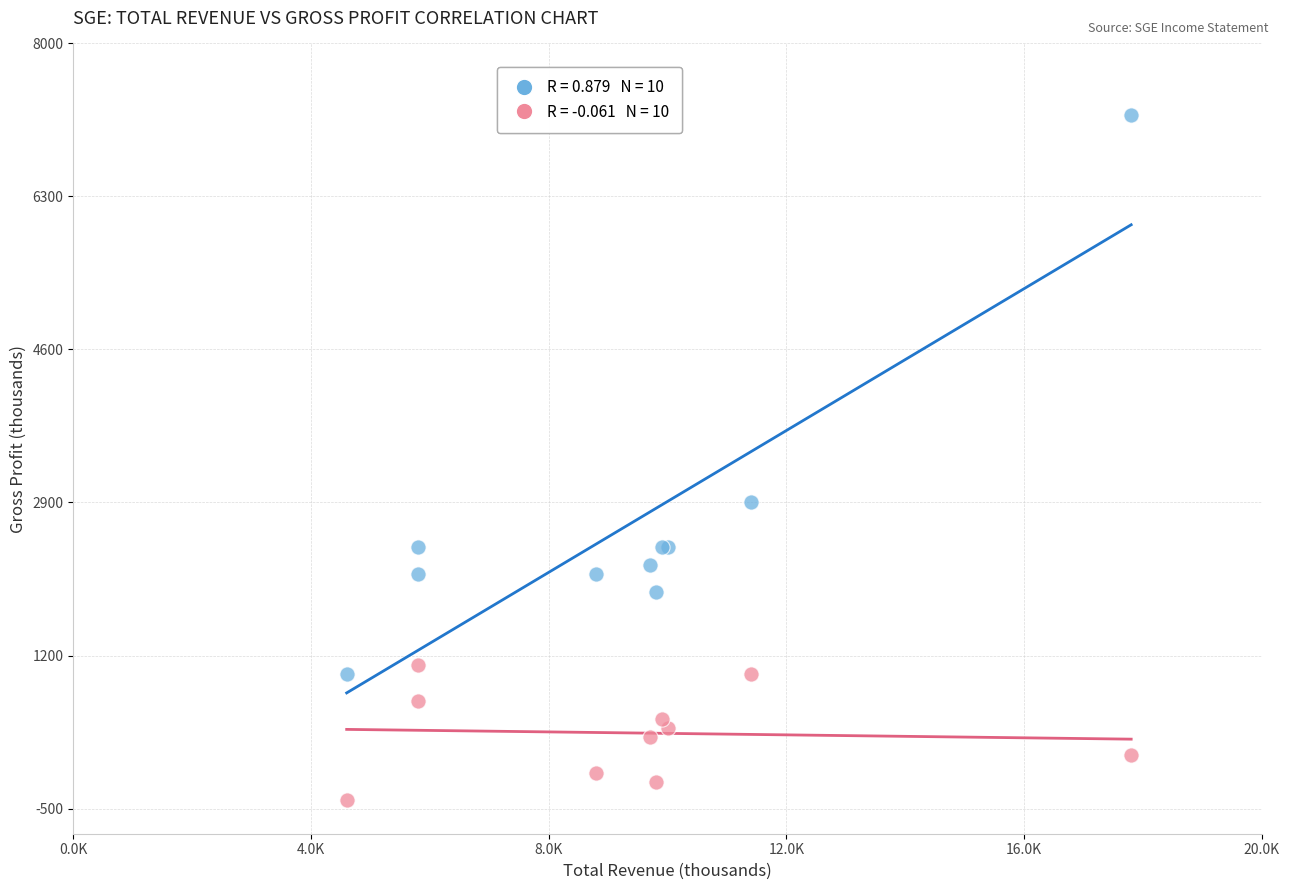

Across all series, what Y value is closest to 3400?

2900